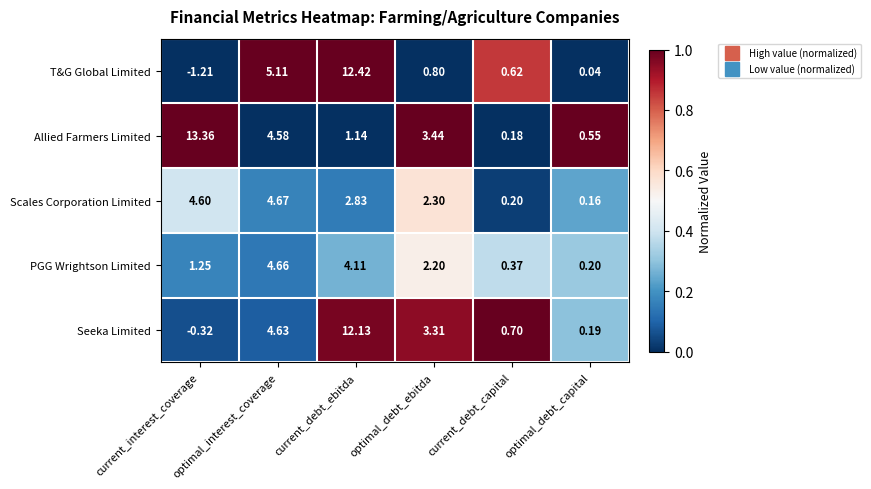

Between optimal_interest_coverage and current_debt_capital, which series saw the biggest shift?

T&G Global Limited